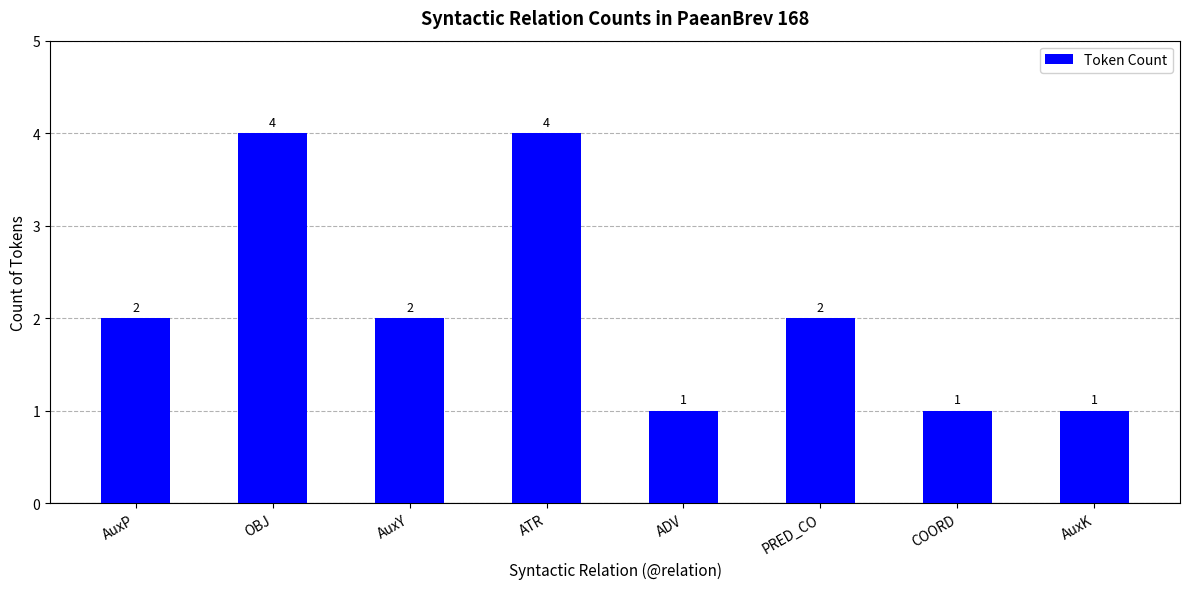

What is the difference between the values at PRED_CO and ADV?

1